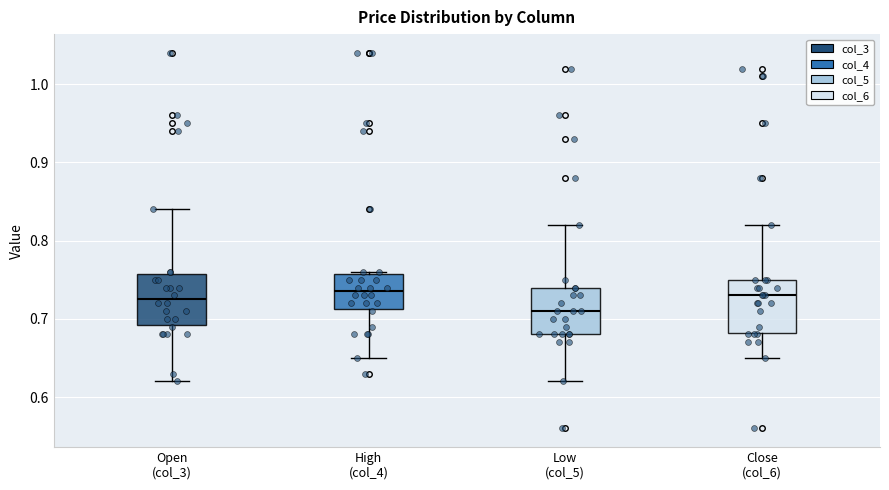

Reading left to right, transcribe this box plot: for each box, give where its median line is, the range the box spans, and where its two whiskers end, as read against the y-axis. The values are not printed on the chart, so give them approximately, as read against the axis.

Open (col_3): median 0.73, box 0.69 to 0.76, whiskers 0.62 to 0.84
High (col_4): median 0.74, box 0.71 to 0.76, whiskers 0.65 to 0.76
Low (col_5): median 0.71, box 0.68 to 0.74, whiskers 0.62 to 0.82
Close (col_6): median 0.73, box 0.68 to 0.75, whiskers 0.65 to 0.82